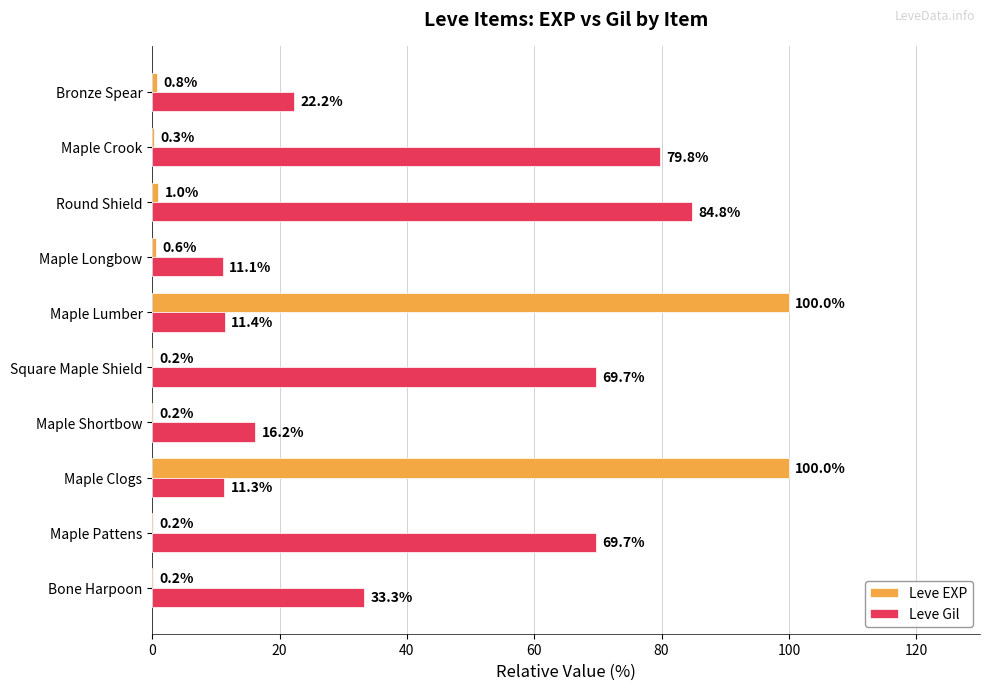

True or false: Leve Gil has a value of 33.3 at Bone Harpoon.

True